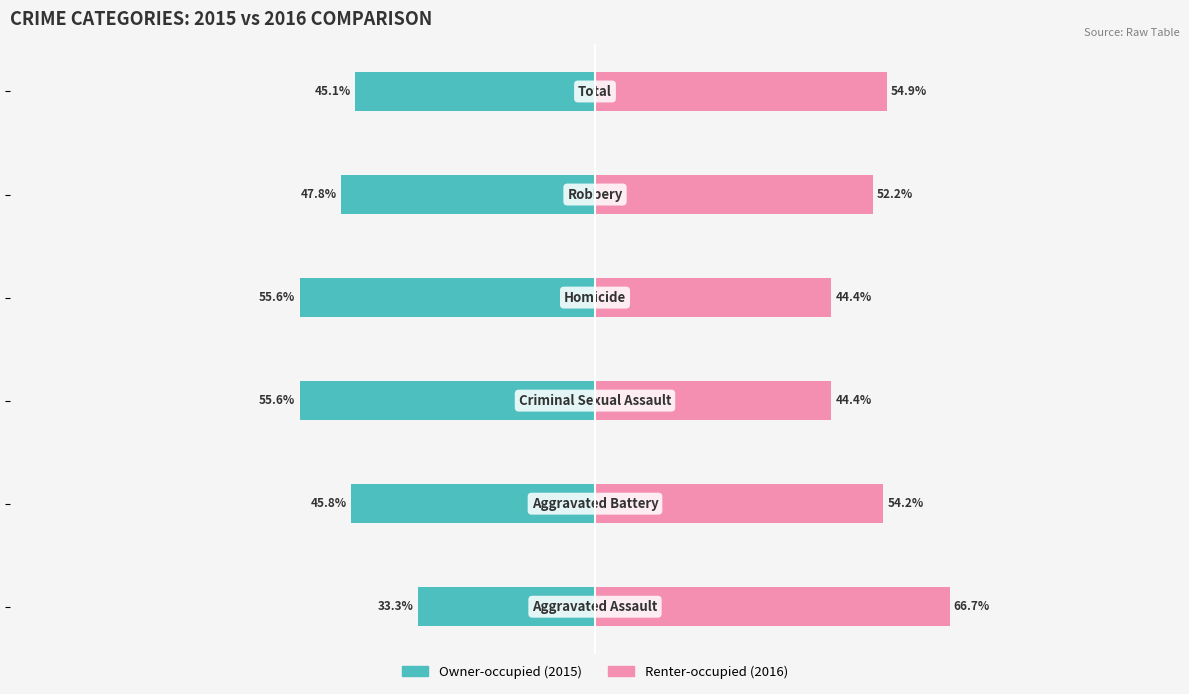

Rank the series by their average value, from lowest to highest.

Owner-occupied, Renter-occupied